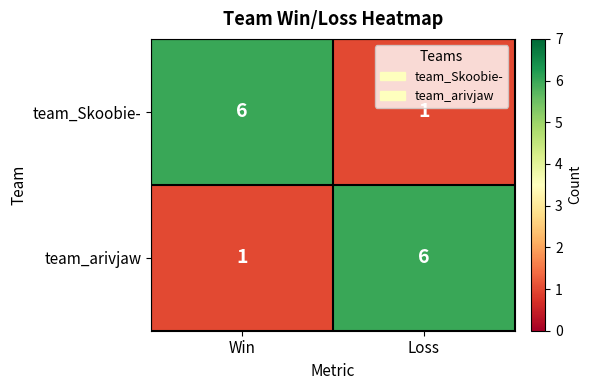

Count the number of data series in this chart.

2